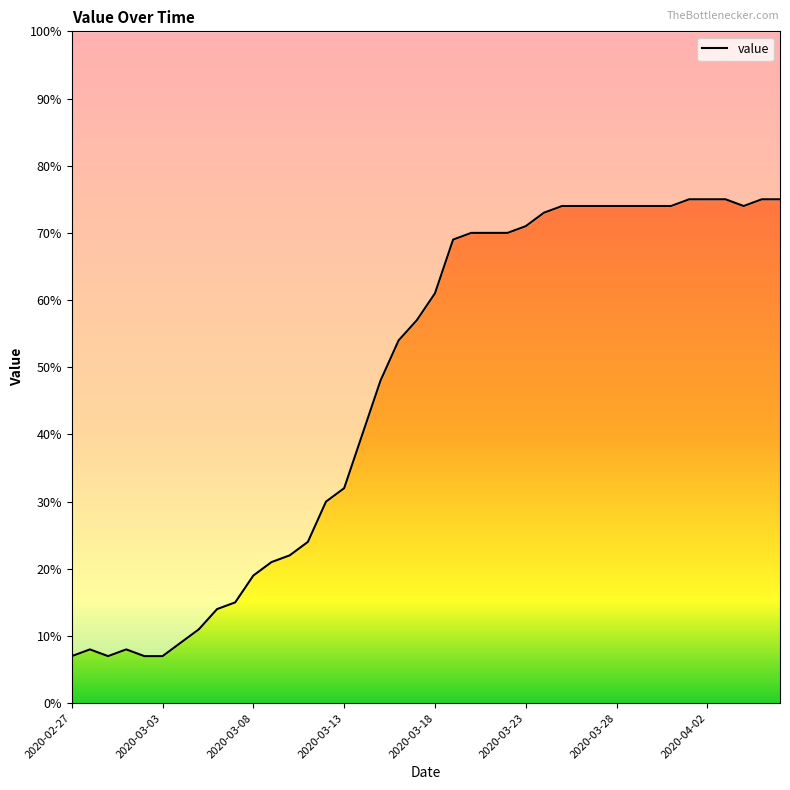

Between 20 and 26, which is larger?

26